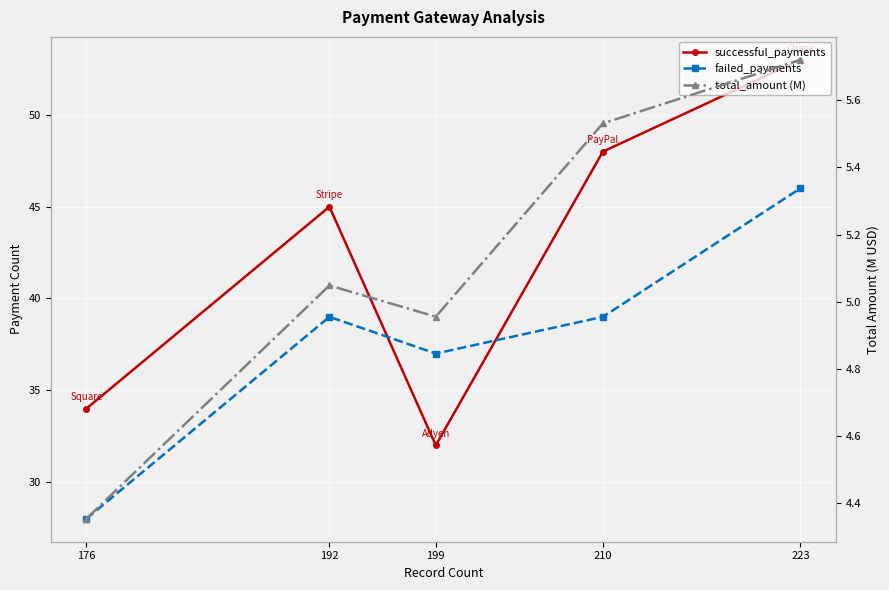

Where is successful_payments nearest to the value 42?

192